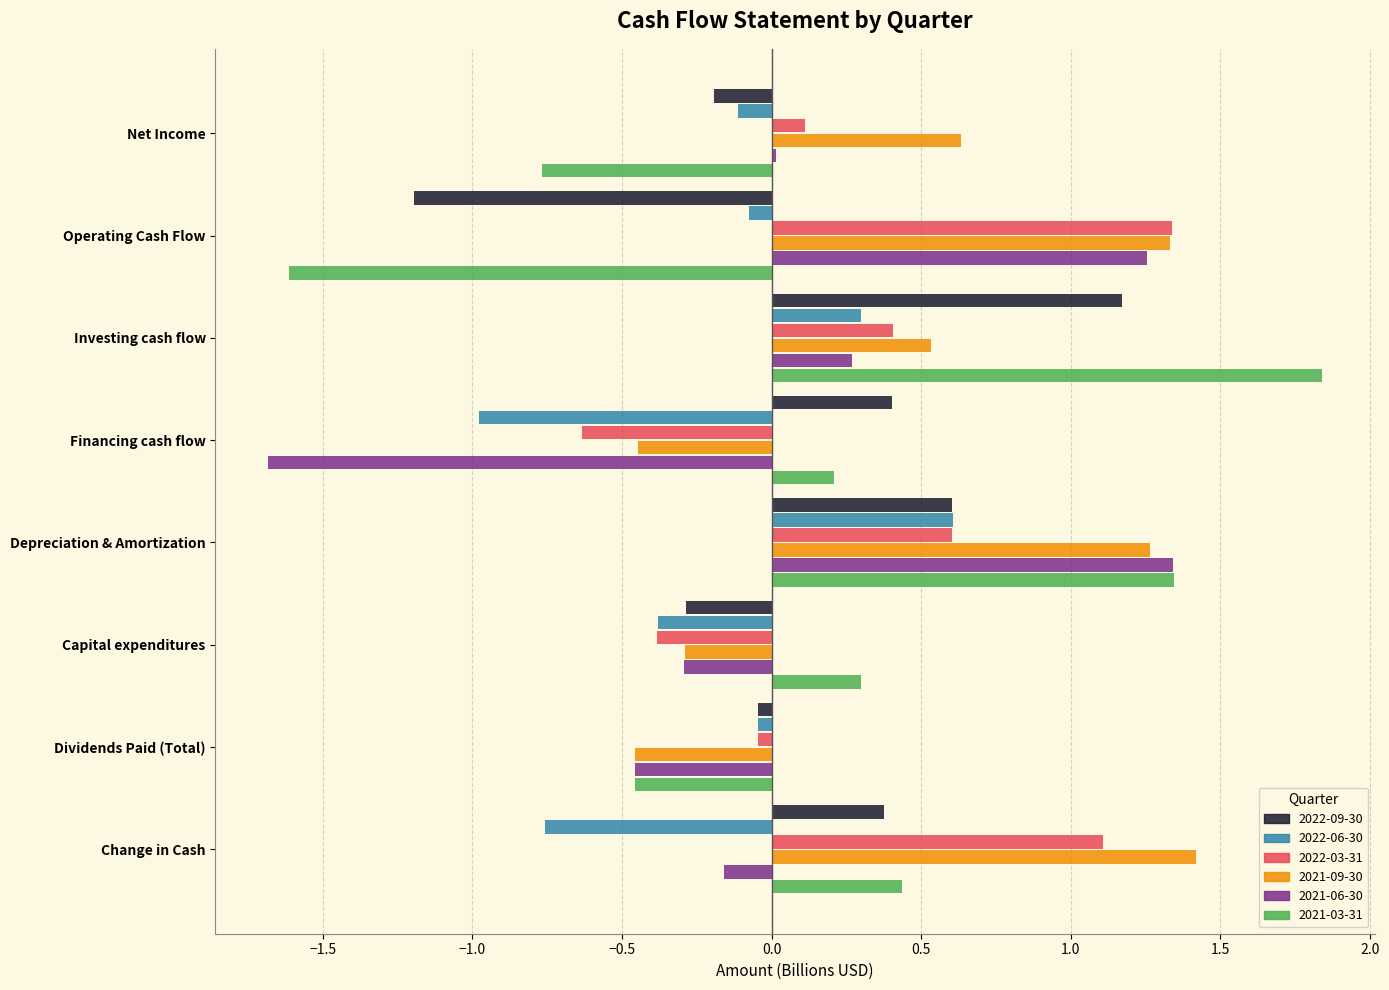

Which series has the largest range (max minus min)?

2021-03-31